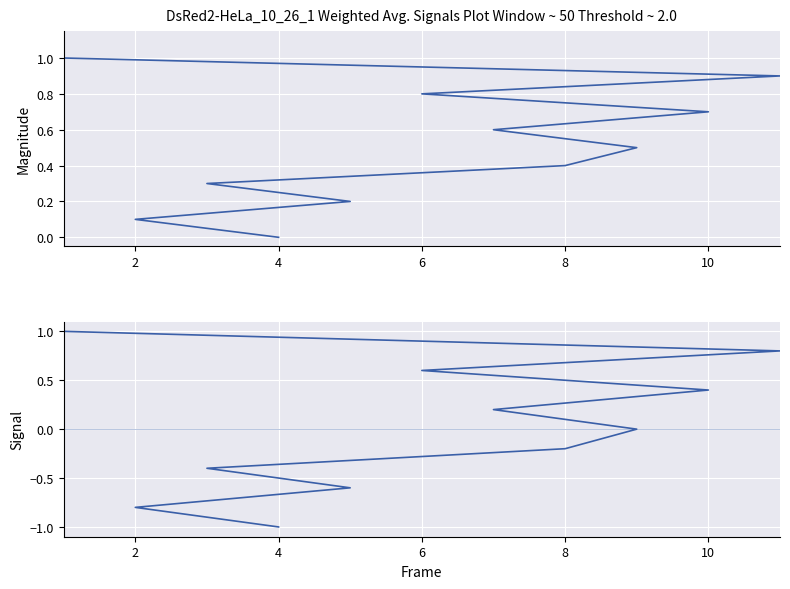

Is this an area chart (filled region under the line)?

No